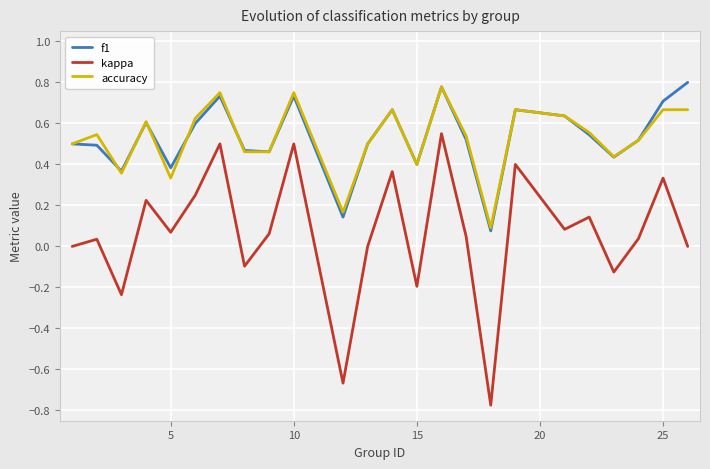

True or false: kappa and f1 intersect in this chart.

False